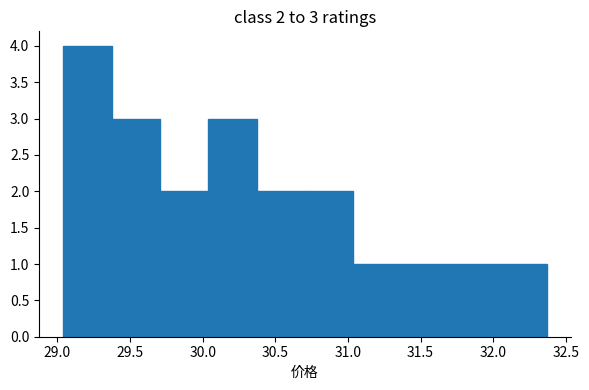

Over which range of the x-axis is the bar tallest?

29.05 to 29.35